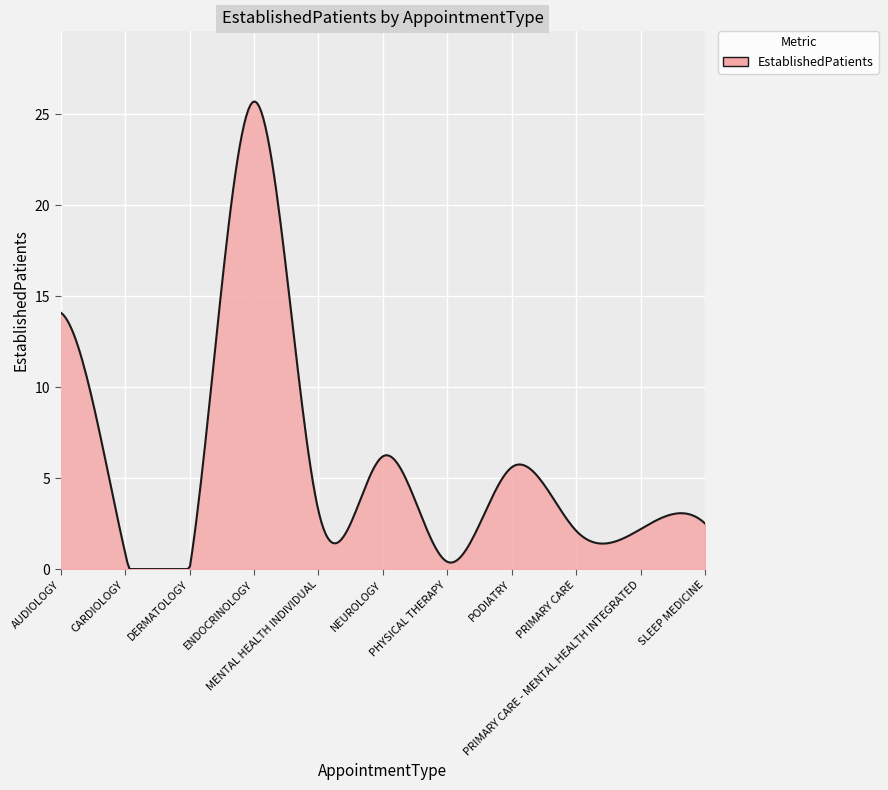

Where is the first local maximum?

ENDOCRINOLOGY